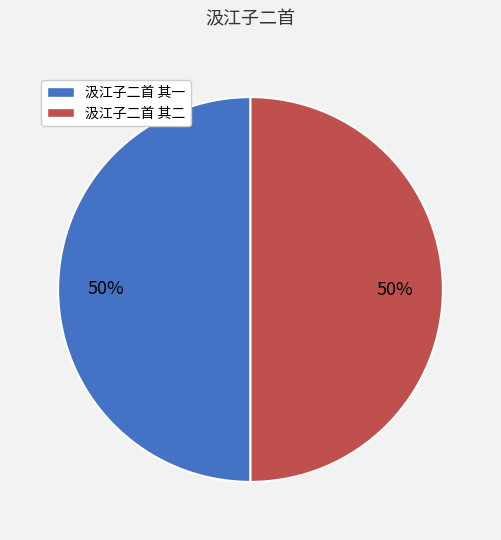

Is it true that 汲江子二首 其二 is 50% of the pie?

True